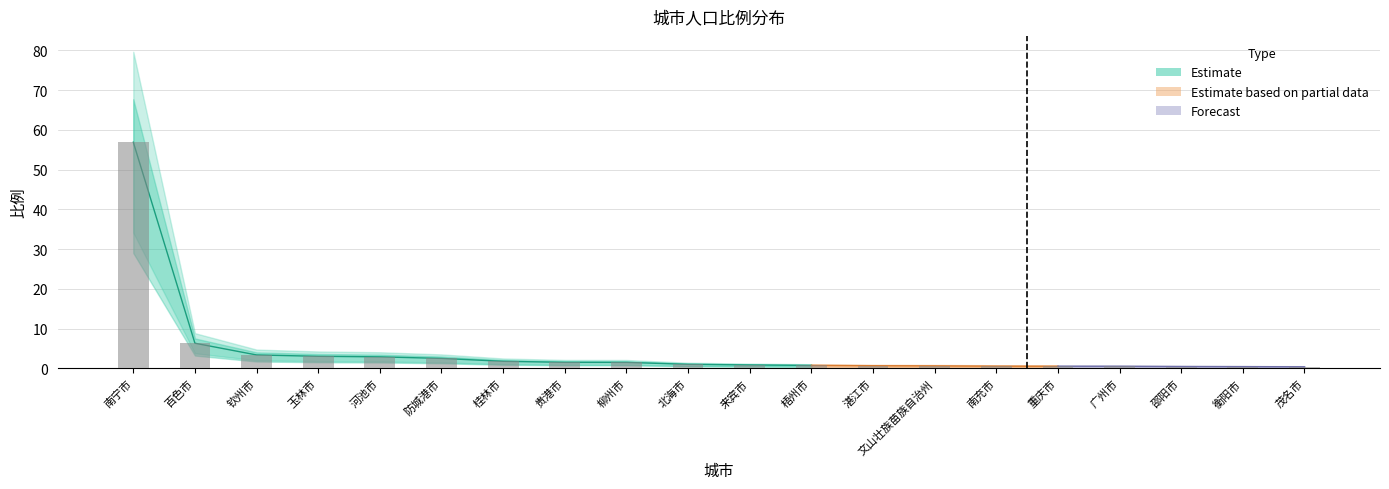

Reading left to right, list all the values displayed in this chart.

56.9	6.3	3.4	3.0	2.9	2.5	1.8	1.5	1.5	1.0	0.9	0.8	0.7	0.6	0.6	0.5	0.5	0.5	0.4	0.4